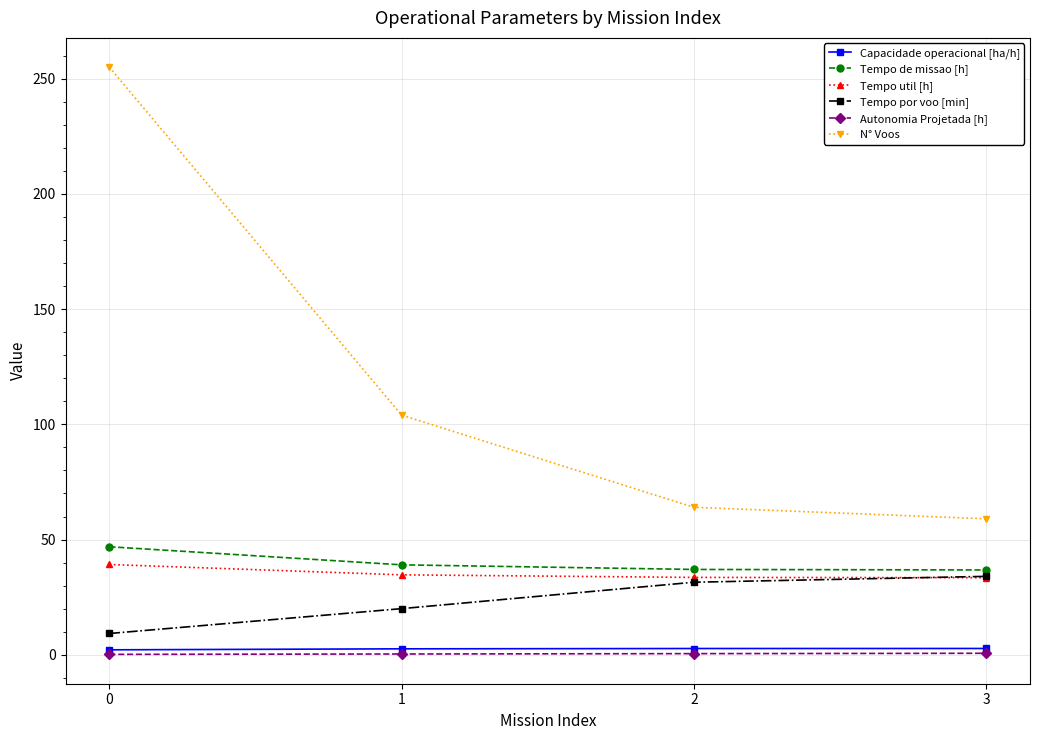

Is the value of Tempo util [h] at 3 greater than the value of Capacidade operacional [ha/h] at 0?

Yes